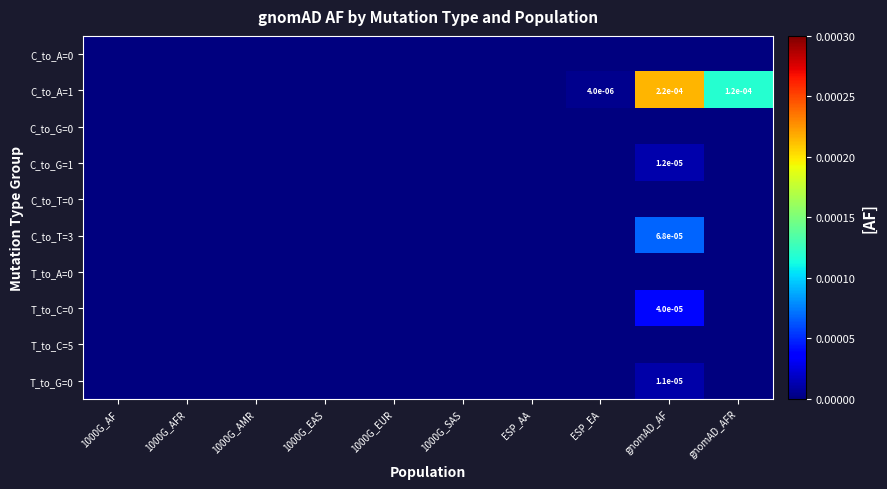

True or false: T_to_G=0 has a value of 0.0 at gnomAD_AF.

True